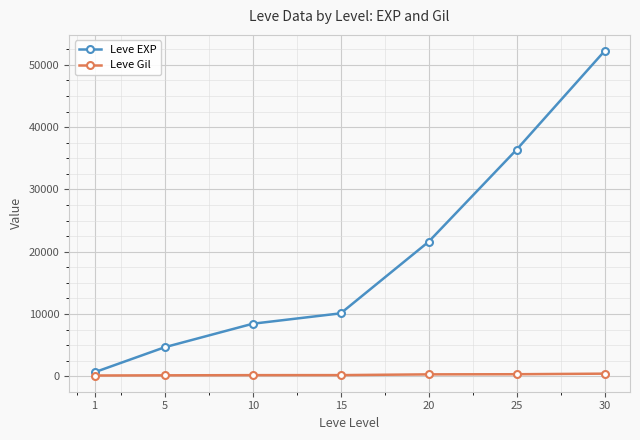

Is the value of Leve Gil at 5 greater than the value of Leve EXP at 20?

No